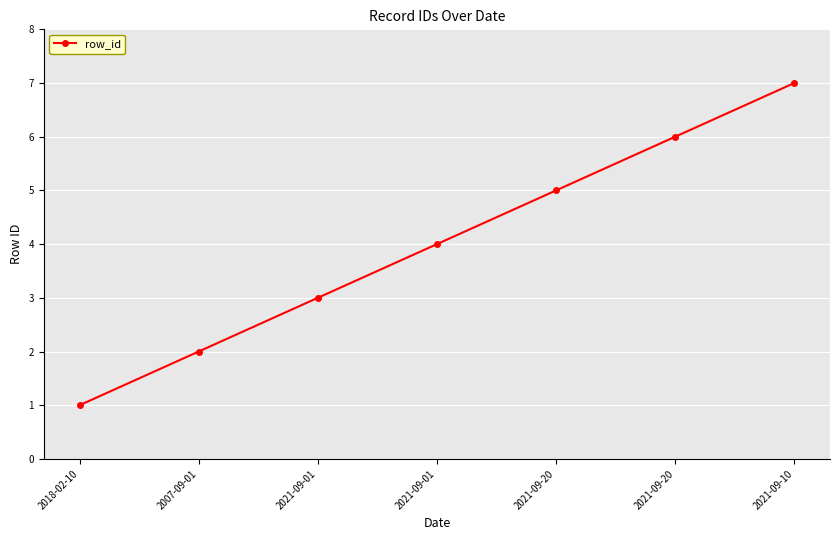

What is the sum of the values at 2007-09-01 and 2018-02-10?

3